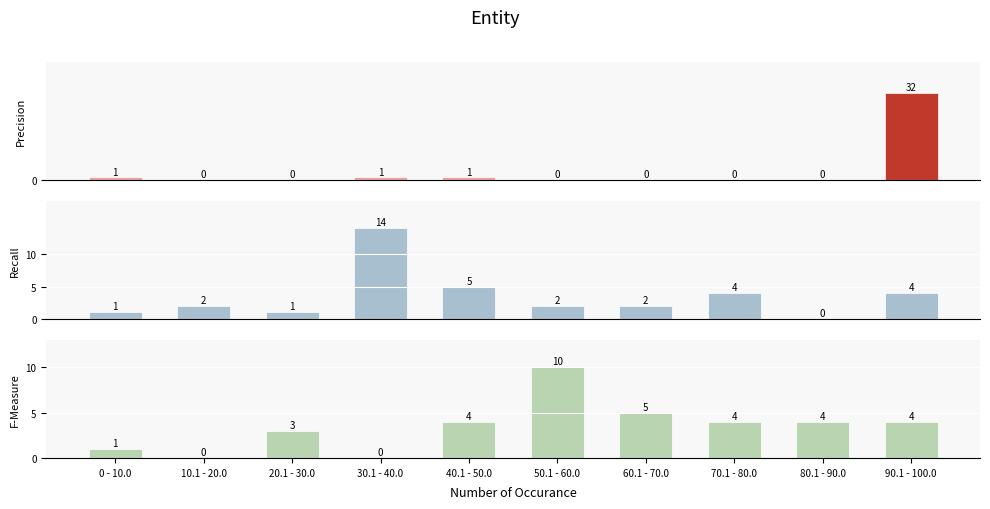

Which series has the widest spread of values?

Precision